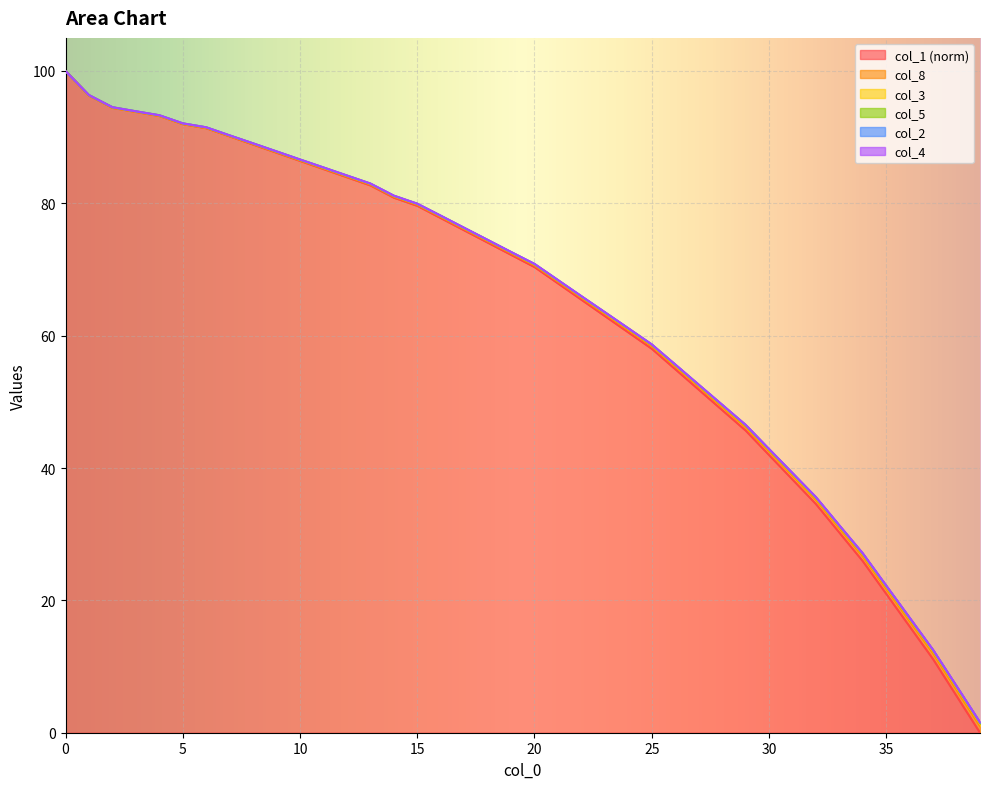

What is the maximum value for col_1 (norm)?

100.0